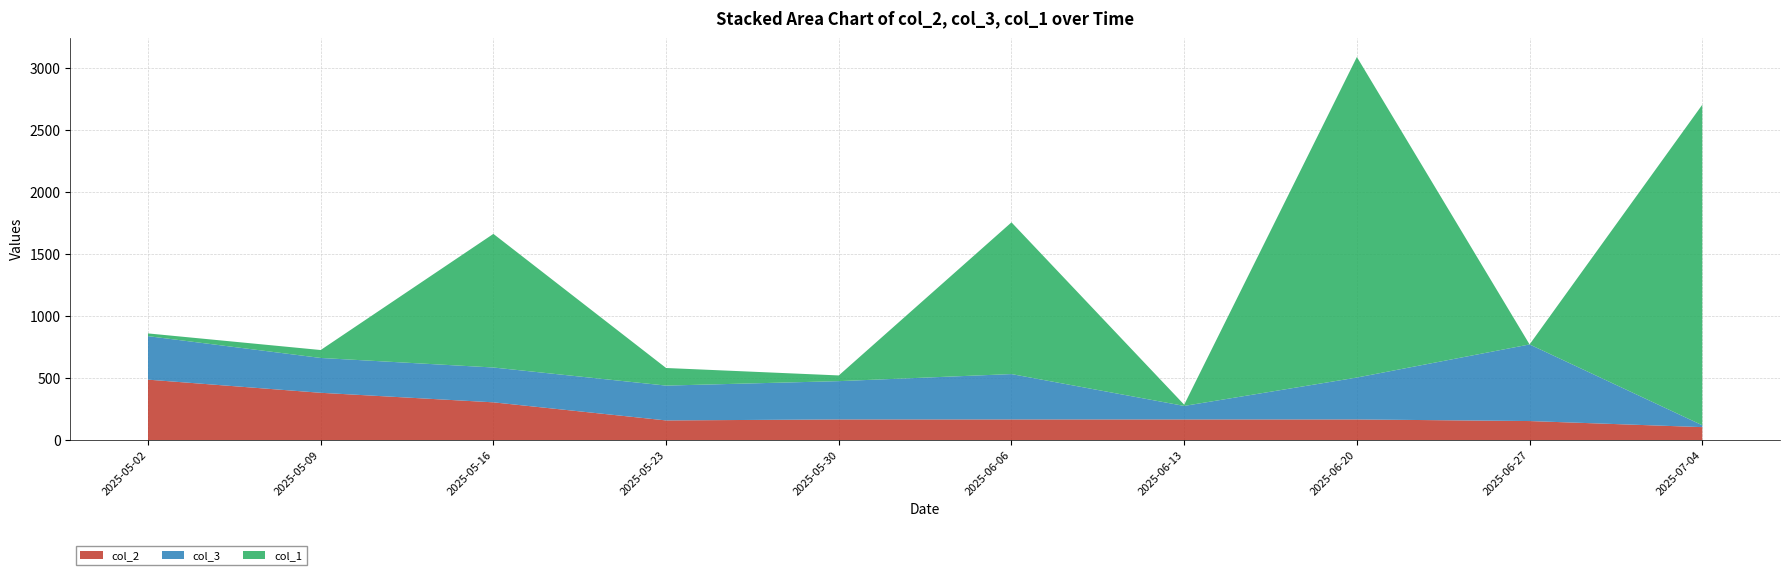

Reading left to right, list all the values displayed in this chart.

col_2: 2025-05-02=487	2025-05-09=381	2025-05-16=304	2025-05-23=158	2025-05-30=166	2025-06-06=166	2025-06-13=166	2025-06-20=166	2025-06-27=153	2025-07-04=104
col_3: 2025-05-02=351	2025-05-09=281	2025-05-16=281	2025-05-23=281	2025-05-30=309	2025-06-06=366	2025-06-13=109	2025-06-20=338	2025-06-27=618	2025-07-04=15
col_1: 2025-05-02=22	2025-05-09=64	2025-05-16=1078	2025-05-23=142	2025-05-30=46	2025-06-06=1224	2025-06-13=10	2025-06-20=2586	2025-06-27=0	2025-07-04=2586